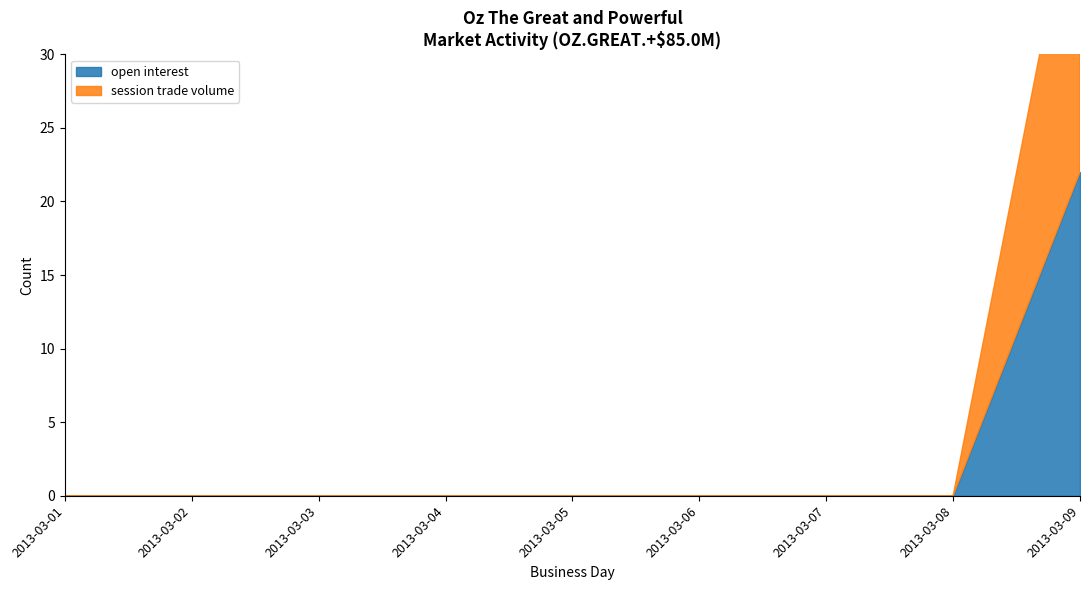

What is the sum of all session trade volume values?

22